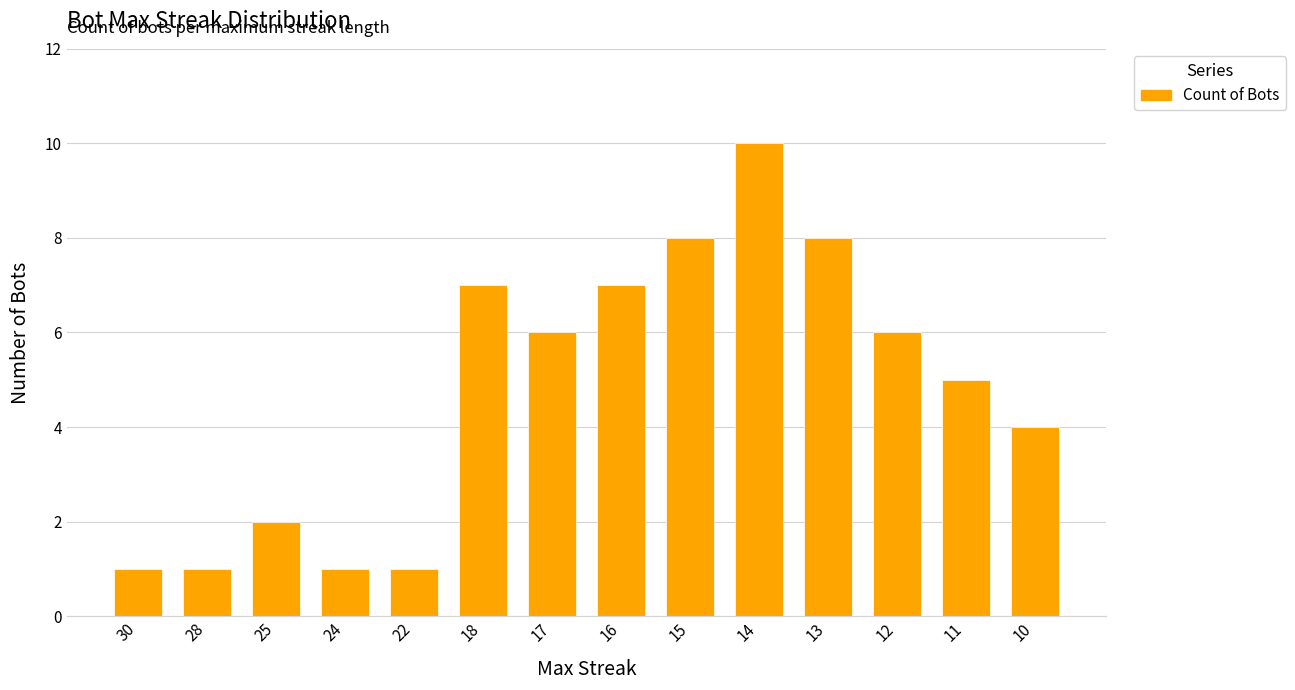

Read the value at 13.

8